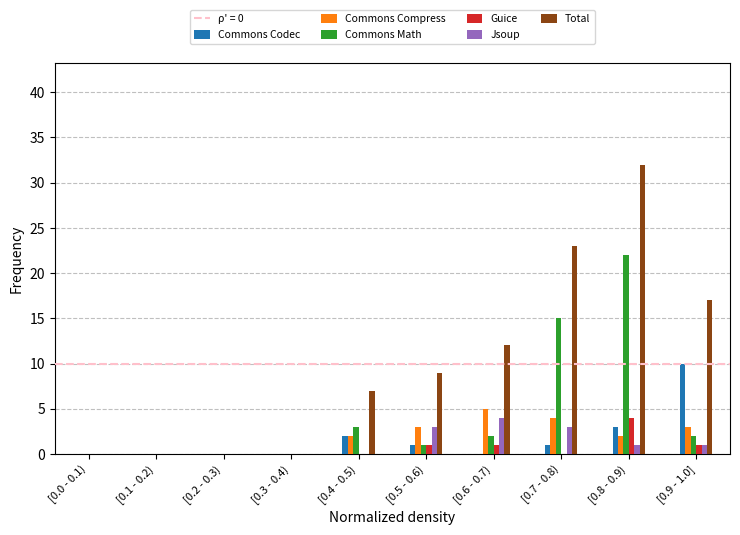

Which series changed the most between [0.6 - 0.7) and [0.7 - 0.8)?

Commons Math